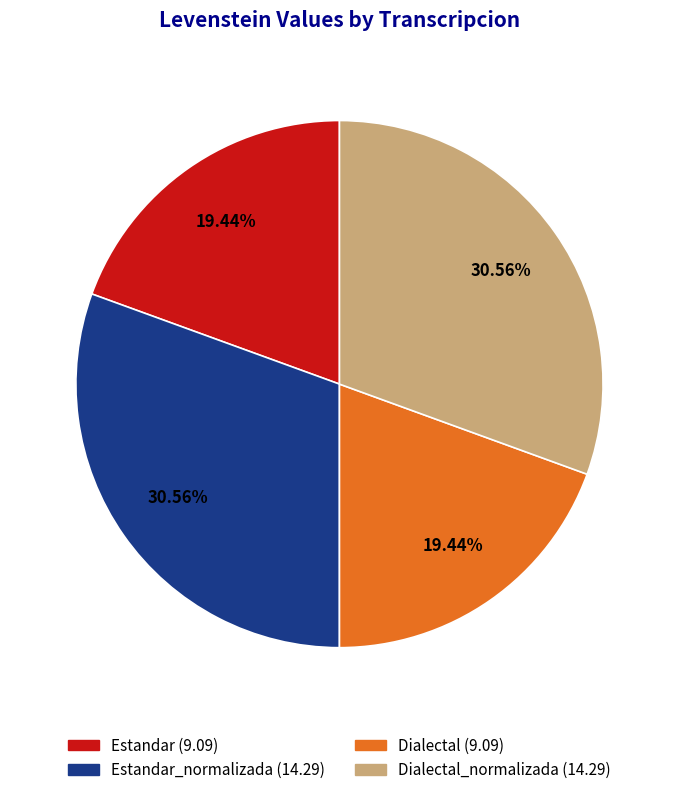

Is there a majority slice in this chart?

No